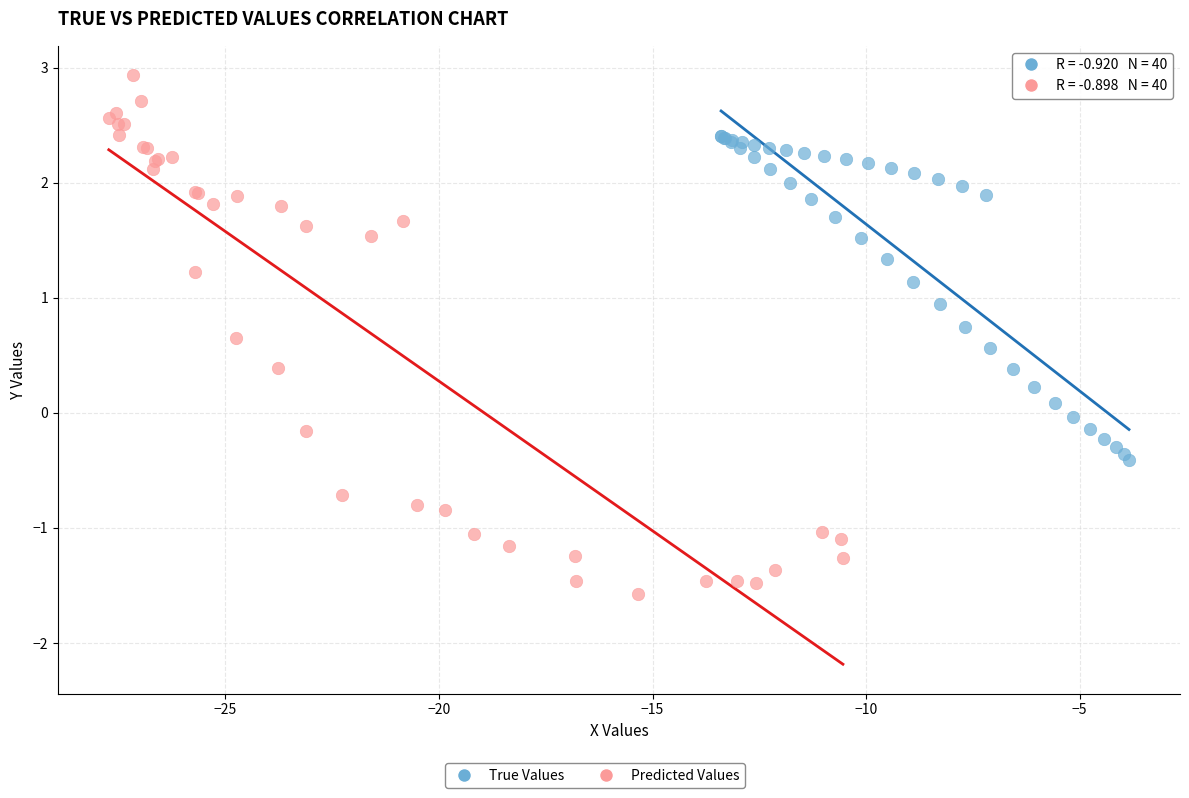

Which series contains the lowest Y value?

Predicted Values